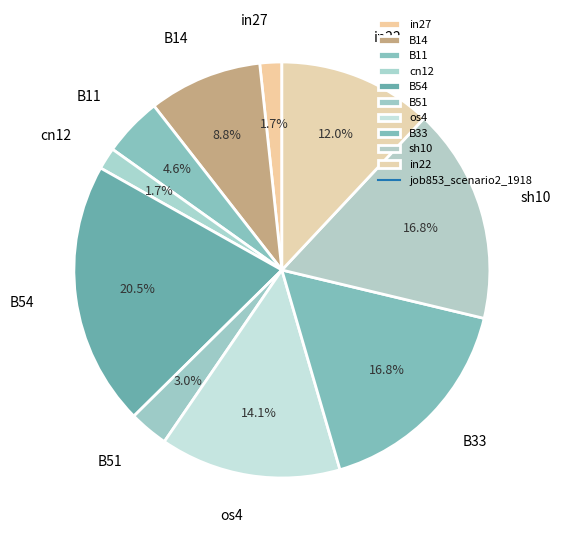

Which has a higher value, os4 or in22?

os4